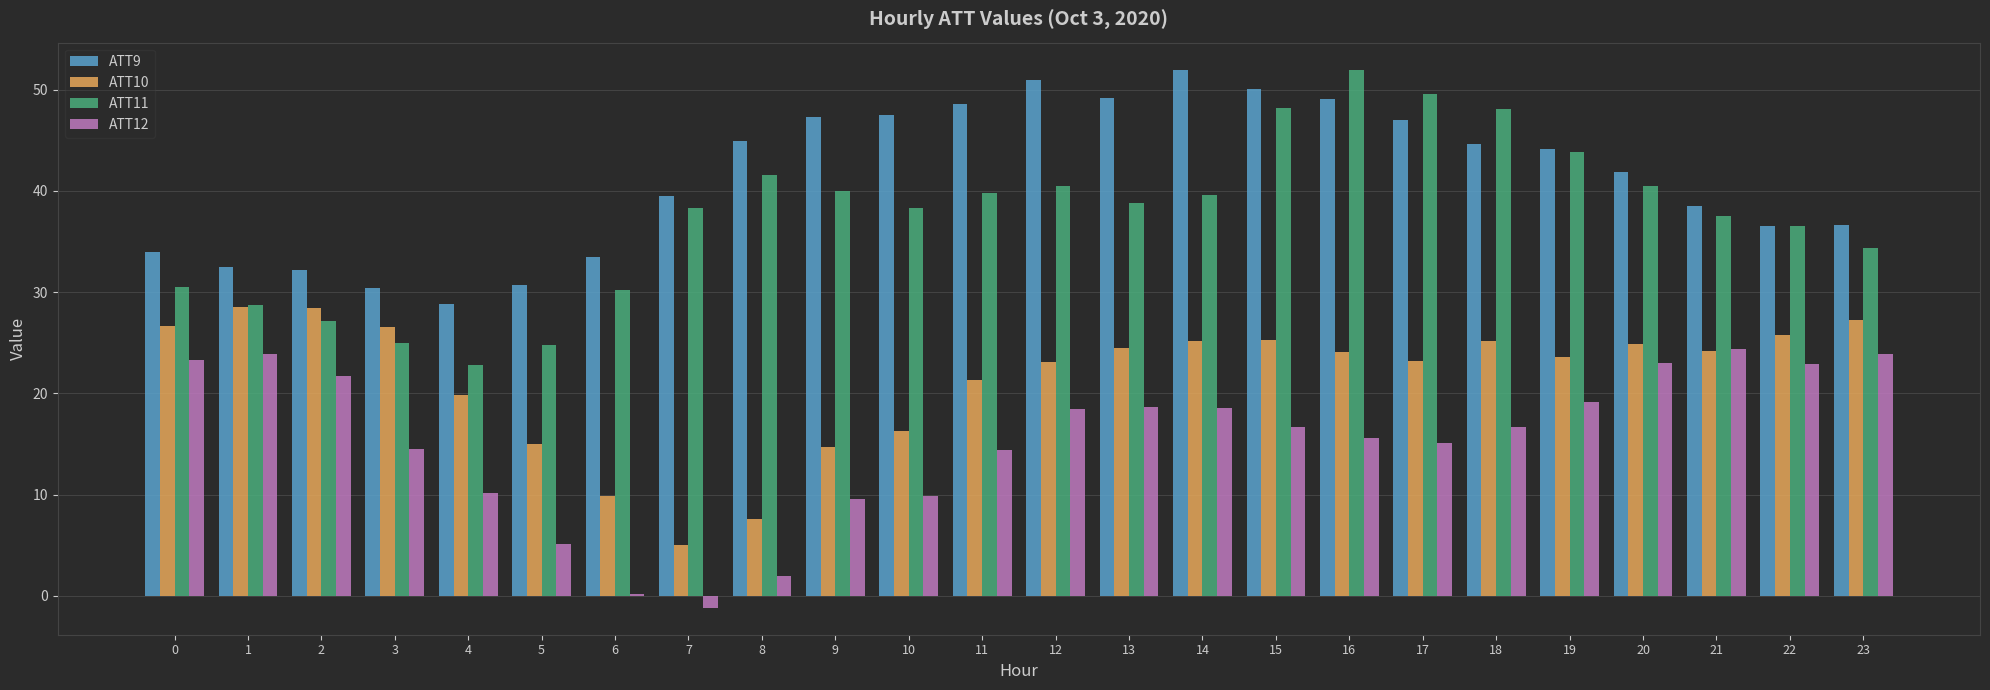

Where is ATT9 nearest to the value 40?

7